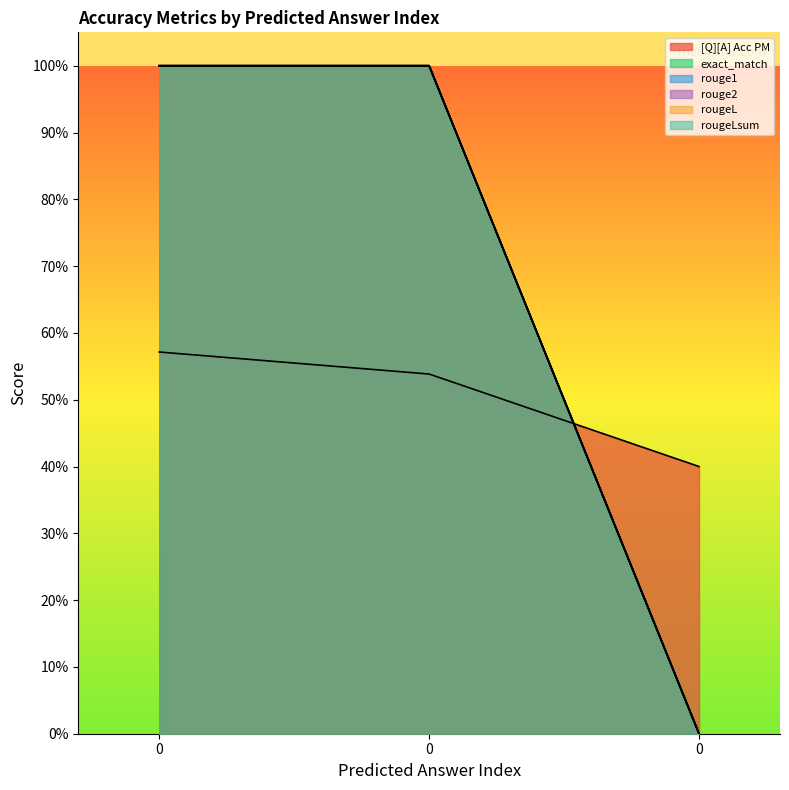

Reading left to right, transcribe all the data shown in this chart.

[Q][A] Acc PM: 0=0.6	0=0.5	0=0.4
exact_match: 0=1.0	0=1.0	0=0.0
rouge1: 0=1.0	0=1.0	0=0.0
rouge2: 0=1.0	0=1.0	0=0.0
rougeL: 0=1.0	0=1.0	0=0.0
rougeLsum: 0=1.0	0=1.0	0=0.0